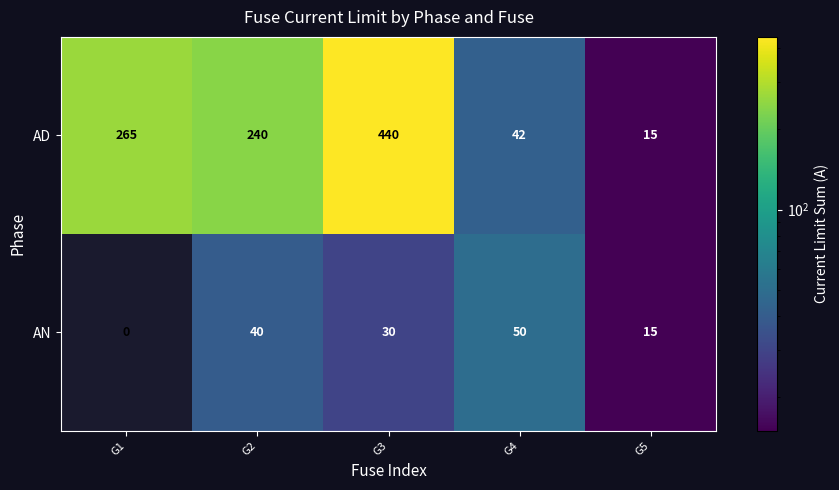

What is the sum of all AD values?

1002